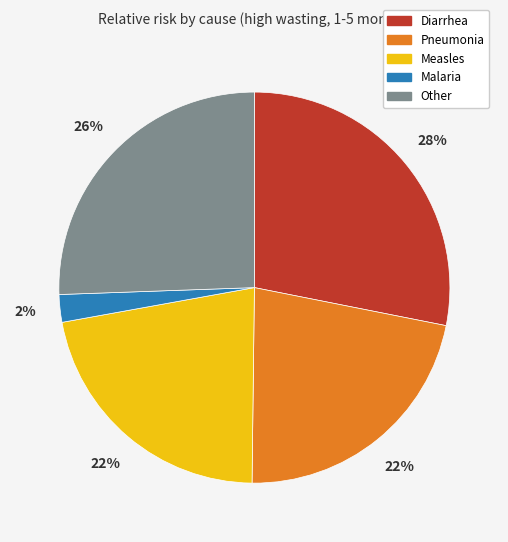

What is the largest slice in the pie chart?

Diarrhea